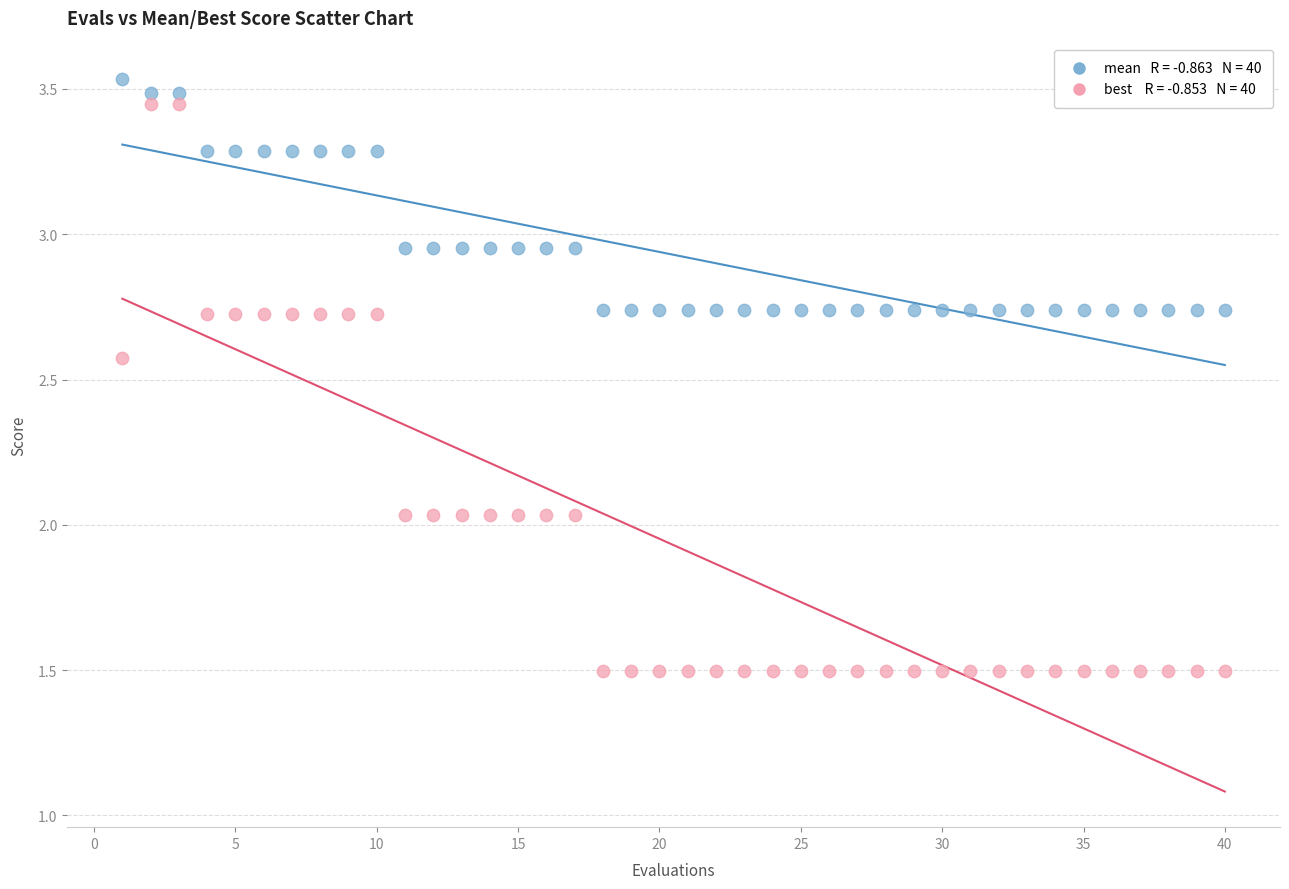

Across all data points, what is the range of X values (max minus min)?

39.0